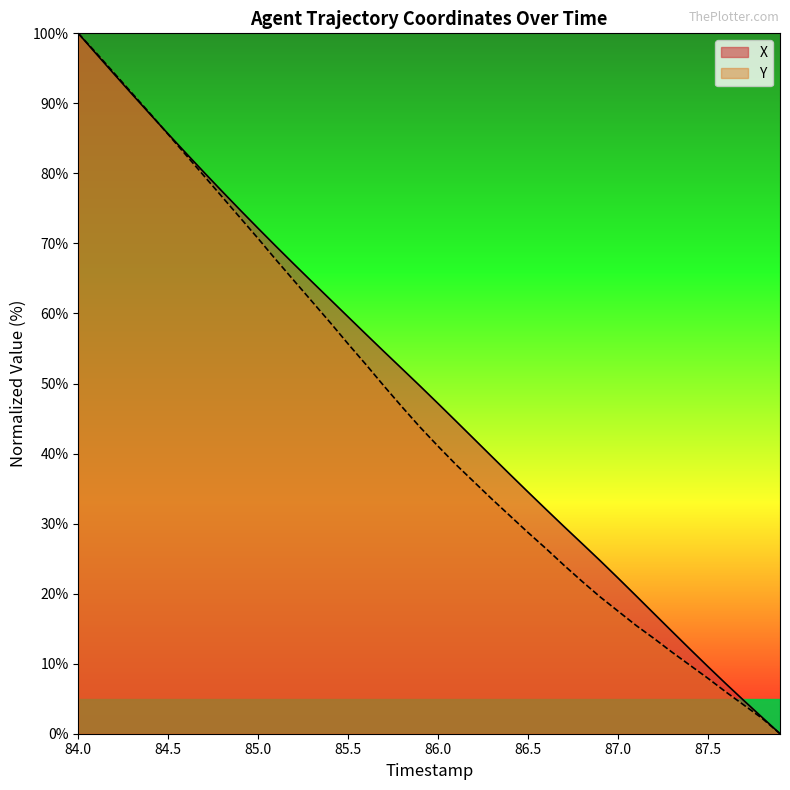

How many values in Y are above zero?

39